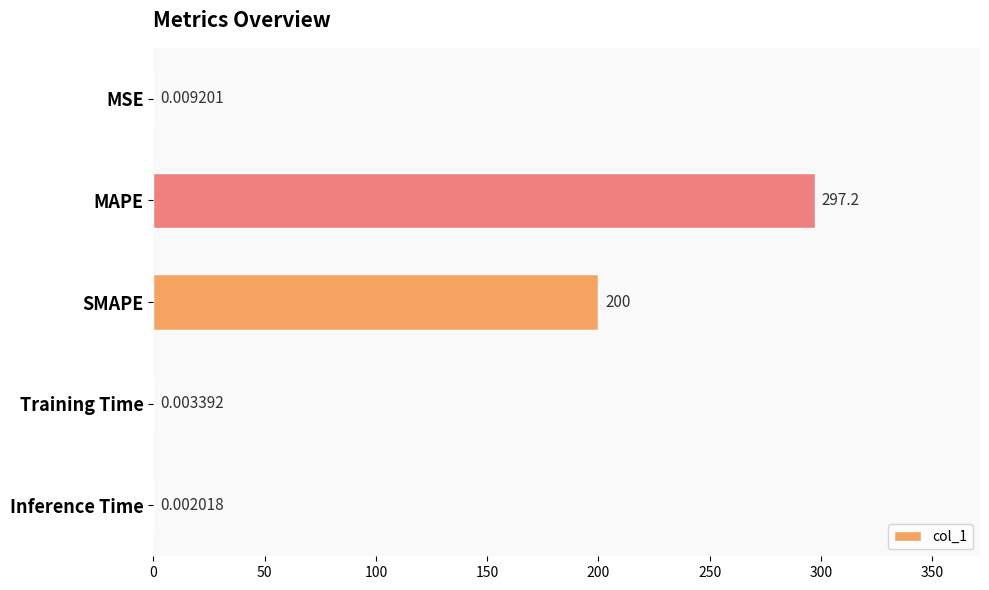

What is the ratio of the value at MAPE to the value at SMAPE?

1.5